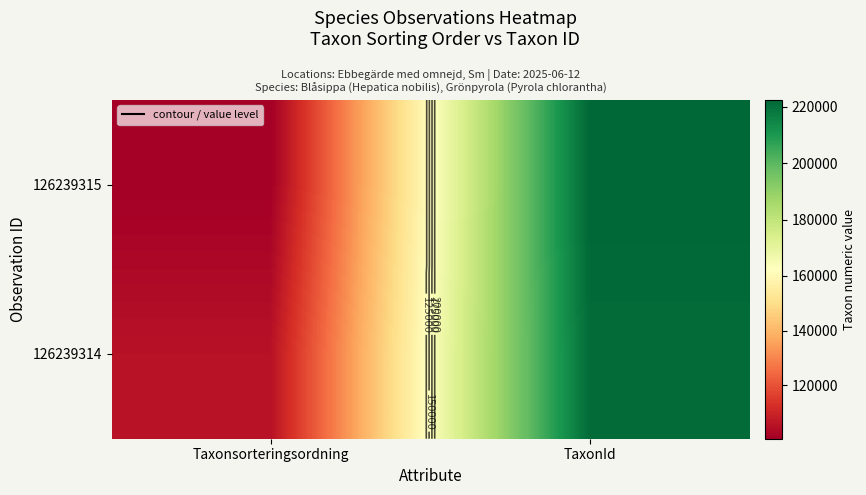

Rank the categories by 126239315 value from lowest to highest.

Taxonsorteringsordning, TaxonId